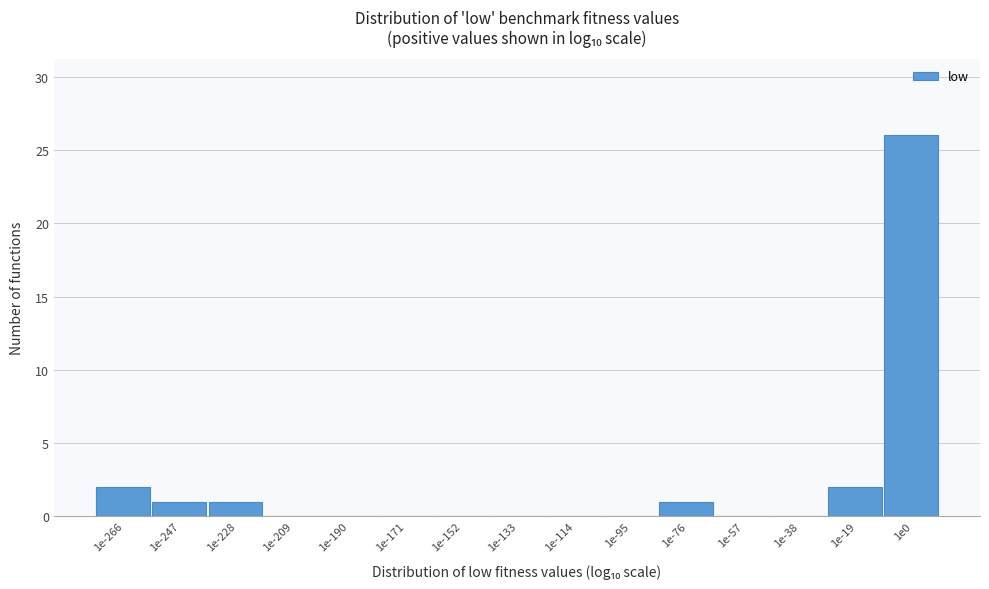

Reading right to left, what are all the values shown in this chart?

1e0=26	1e-19=2	1e-38=0	1e-57=0	1e-76=1	1e-95=0	1e-114=0	1e-133=0	1e-152=0	1e-171=0	1e-190=0	1e-209=0	1e-228=1	1e-247=1	1e-266=2